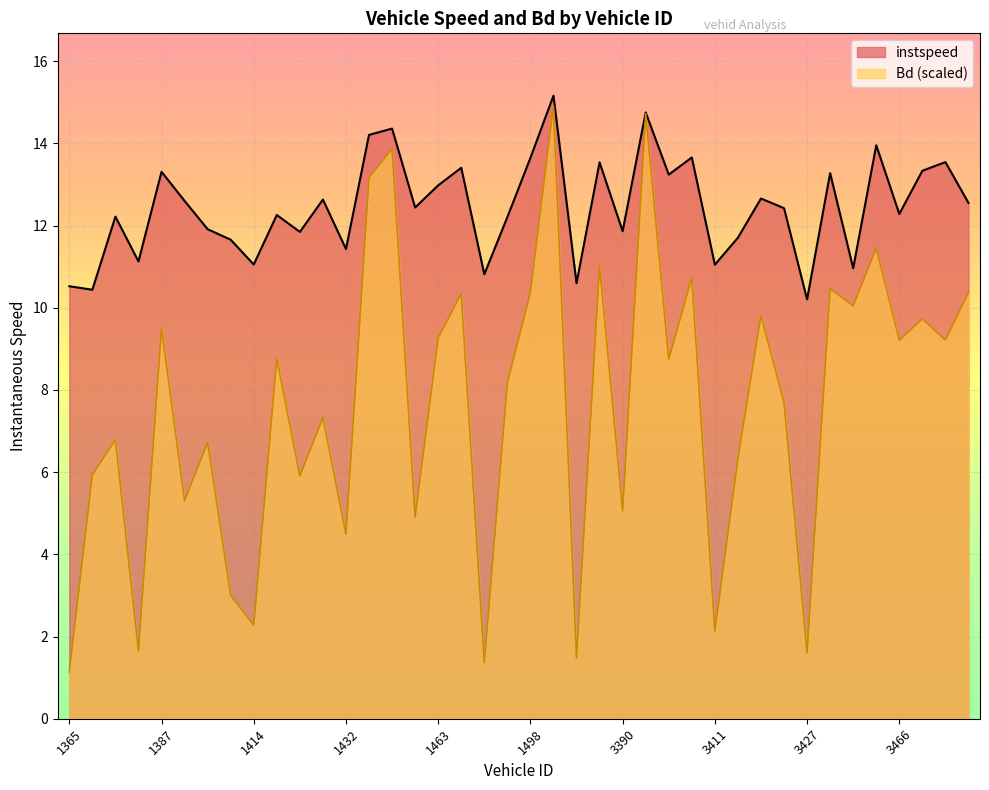

Reading right to left, extract all data points from this chart.

instspeed: 3474=12.5	3472=13.5	3467=13.3	3466=12.3	3451=14.0	3442=11.0	3428=13.3	3427=10.2	3423=12.4	3420=12.7	3416=11.7	3411=11.0	3400=13.7	3398=13.2	3391=14.8	3390=11.9	3375=13.5	3356=10.6	3351=15.2	1498=13.6	1493=12.2	1481=10.8	1466=13.4	1463=13.0	1456=12.4	1451=14.4	1442=14.2	1432=11.4	1425=12.6	1419=11.8	1416=12.3	1414=11.1	1407=11.7	1397=11.9	1391=12.6	1387=13.3	1373=11.1	1372=12.2	1370=10.4	1365=10.5
Bd: 3474=10.4	3472=9.2	3467=9.7	3466=9.2	3451=11.4	3442=10.0	3428=10.5	3427=1.6	3423=7.7	3420=9.8	3416=6.3	3411=2.1	3400=10.7	3398=8.7	3391=14.7	3390=5.1	3375=11.0	3356=1.5	3351=14.9	1498=10.4	1493=8.2	1481=1.4	1466=10.3	1463=9.3	1456=4.9	1451=13.9	1442=13.2	1432=4.5	1425=7.3	1419=5.9	1416=8.8	1414=2.3	1407=3.0	1397=6.7	1391=5.3	1387=9.5	1373=1.6	1372=6.8	1370=5.9	1365=1.1